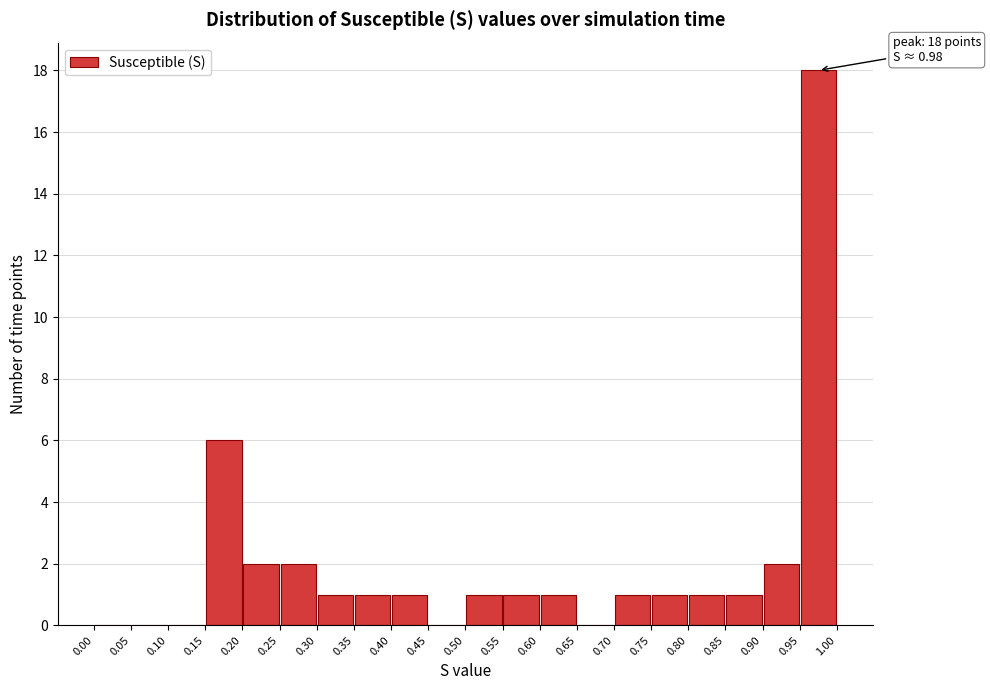

Over which range of the x-axis is the bar tallest?

0.95 to 1.00